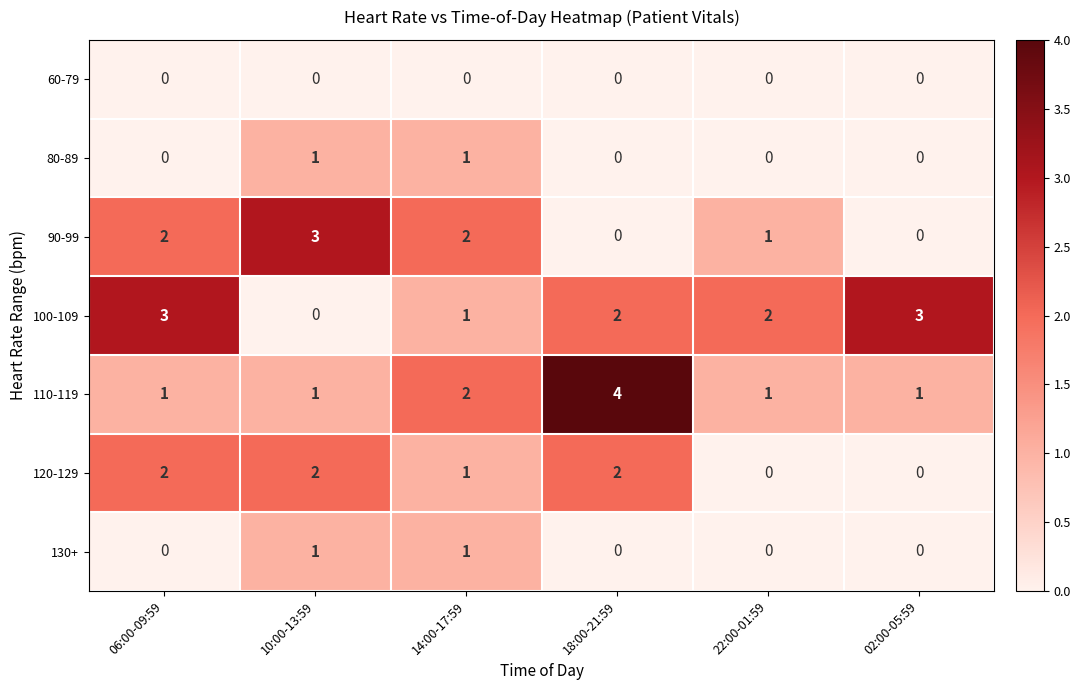

Is it true that 120-129 equals 2 at 18:00-21:59?

True